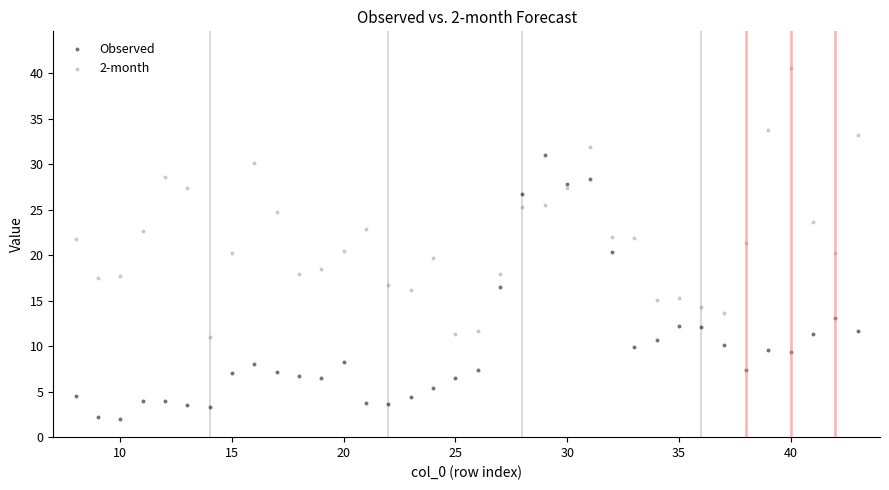

What are all the series names shown in the legend?

Observed, 2-month